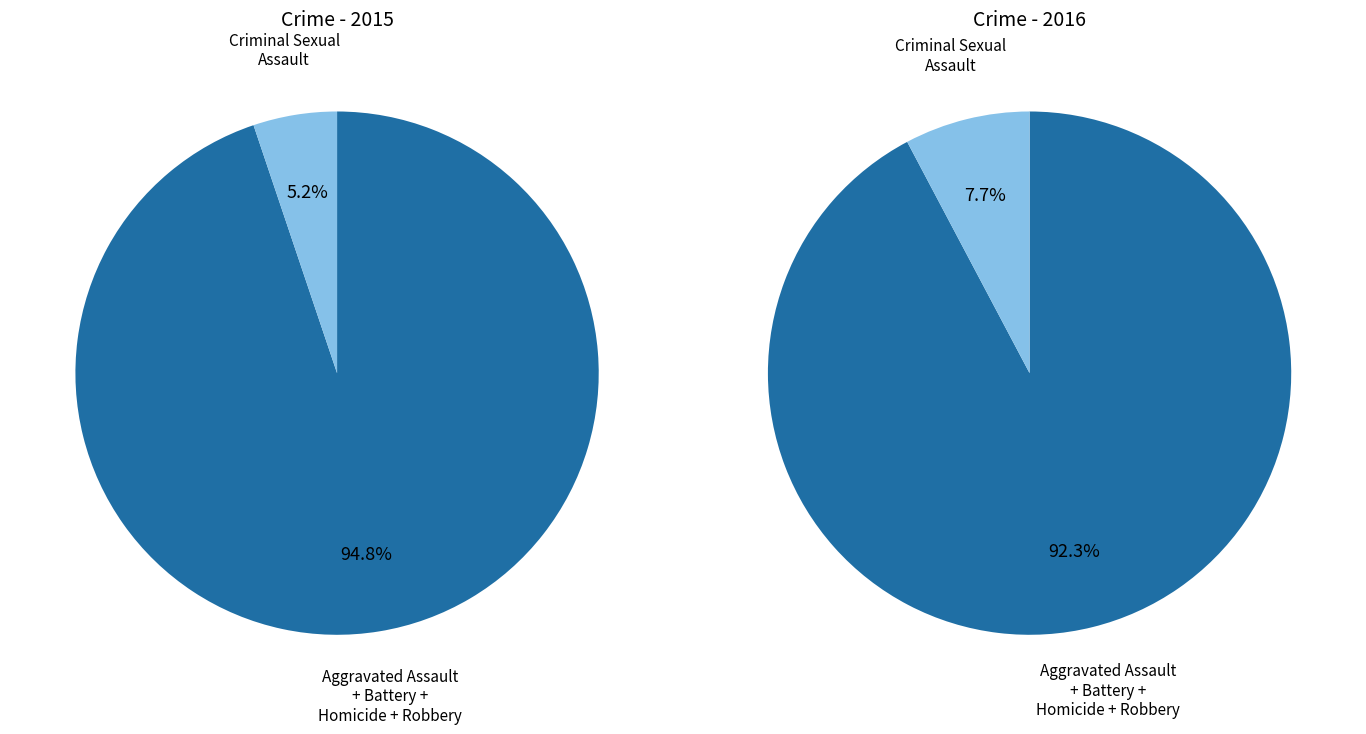

Is Robbery the majority of the pie?

No